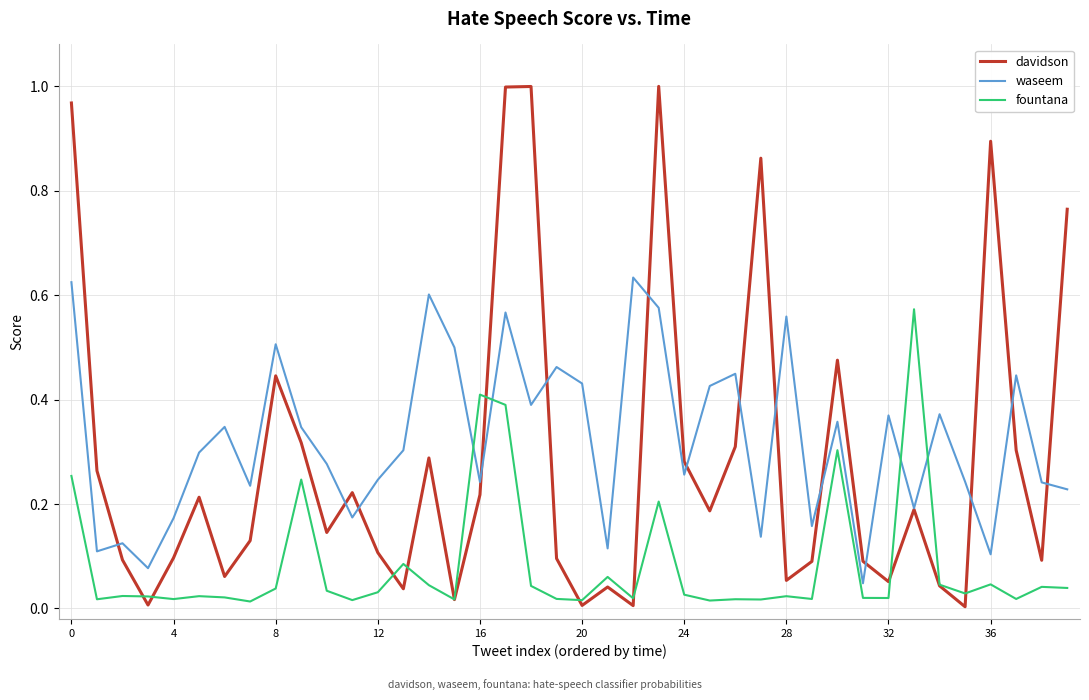

List the series in order of their overall mean, lowest first.

fountana, davidson, waseem